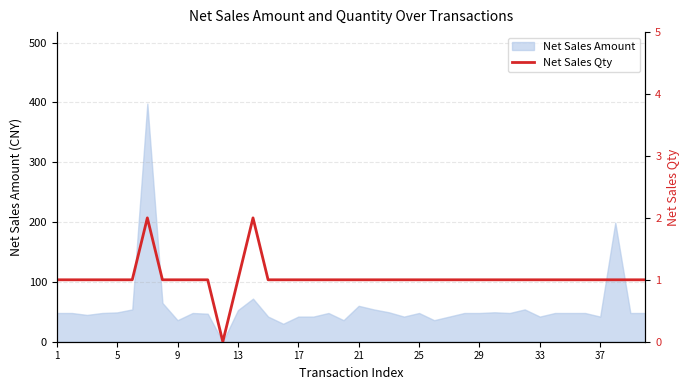

What is the highest value of the Net Sales Amount series?

398.0